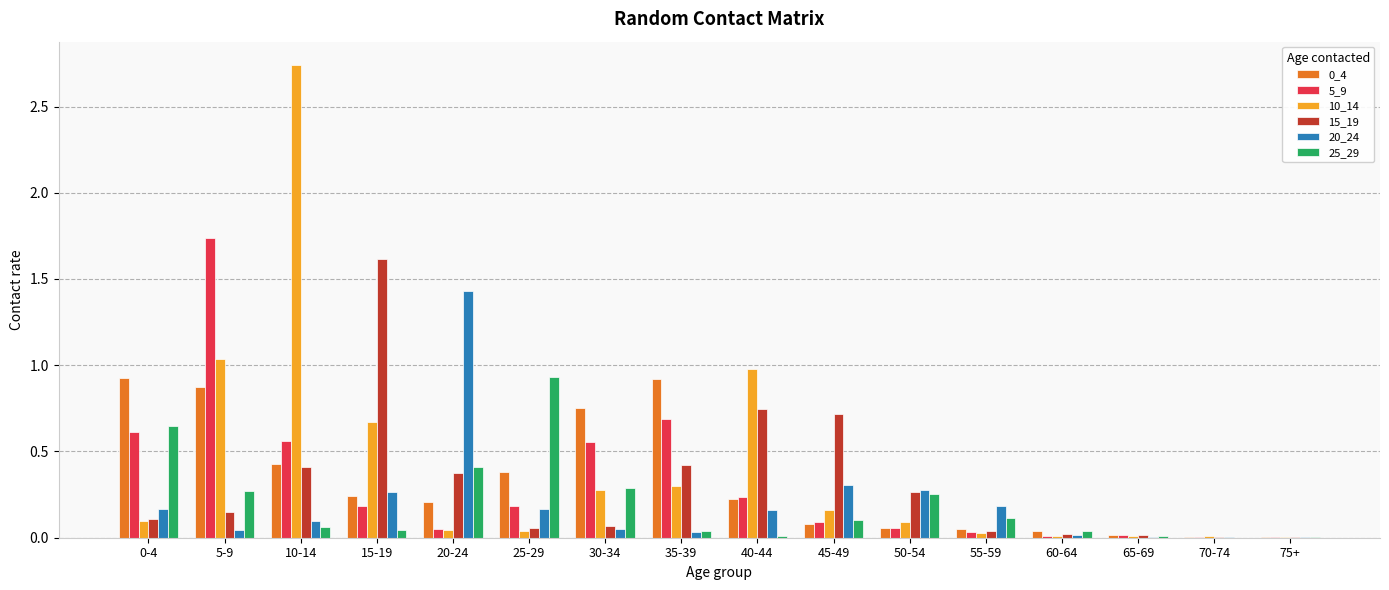

The value of 0_4 at 10-14 is 0.7. True or false?

False